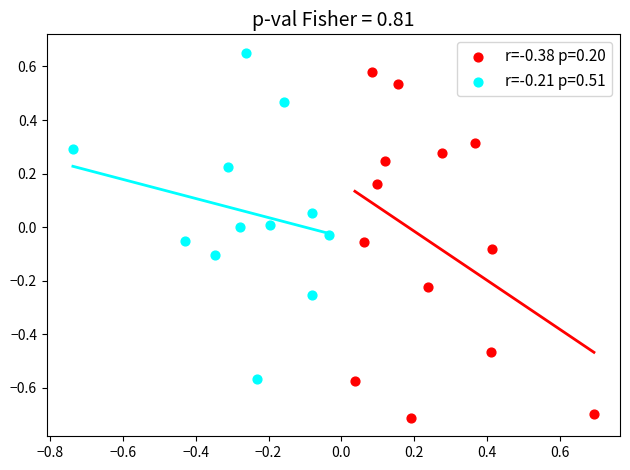

What are all the series names shown in the legend?

r=-0.38 p=0.20, r=-0.21 p=0.51